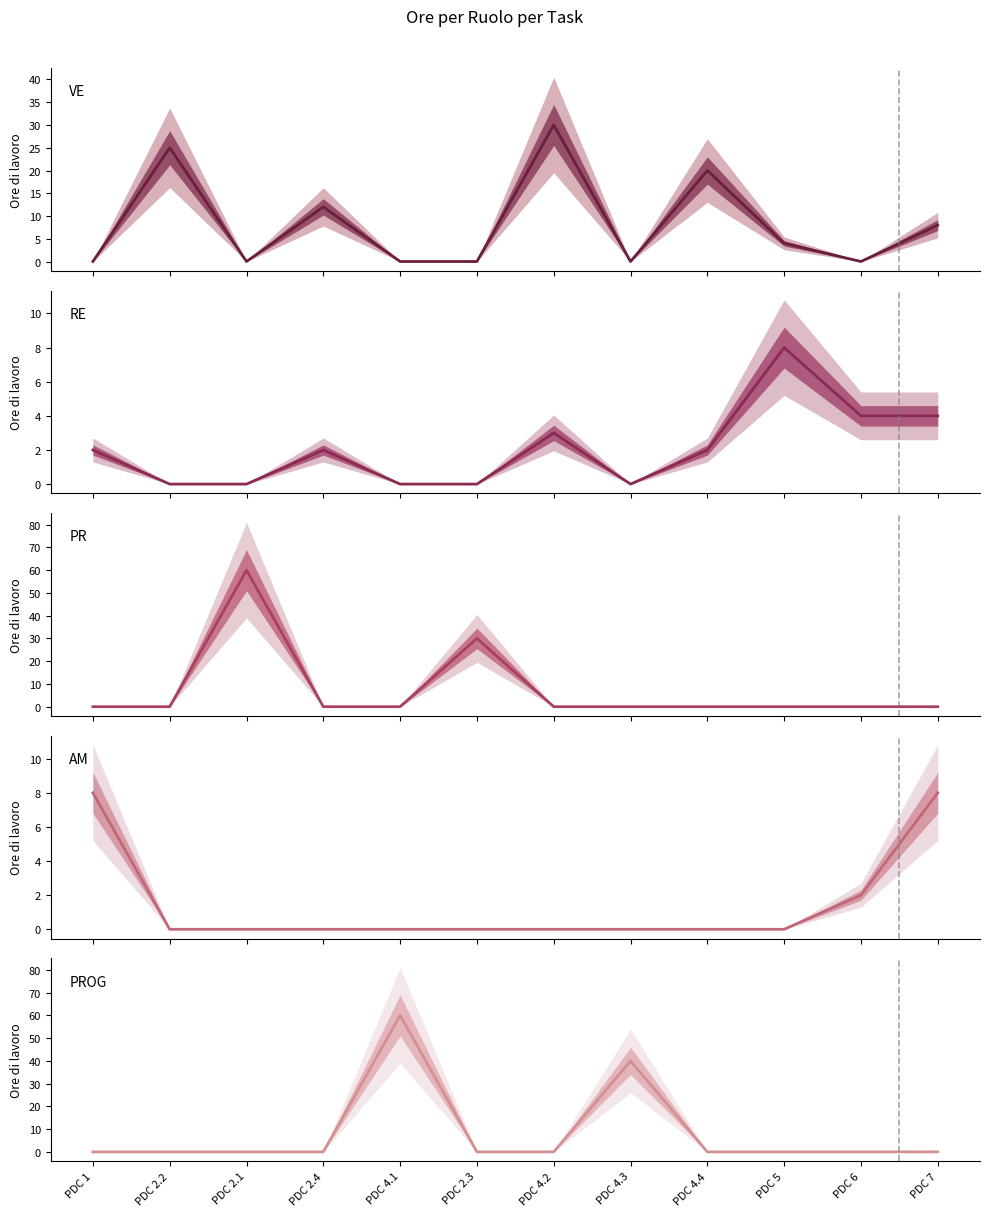

How many positive values does the AM series have?

3